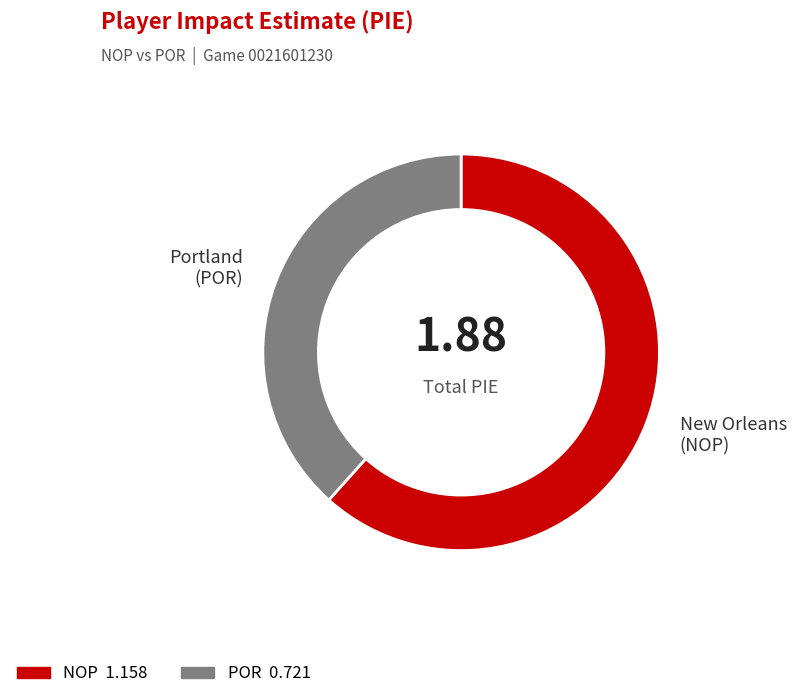

Count the number of slices in the pie.

2